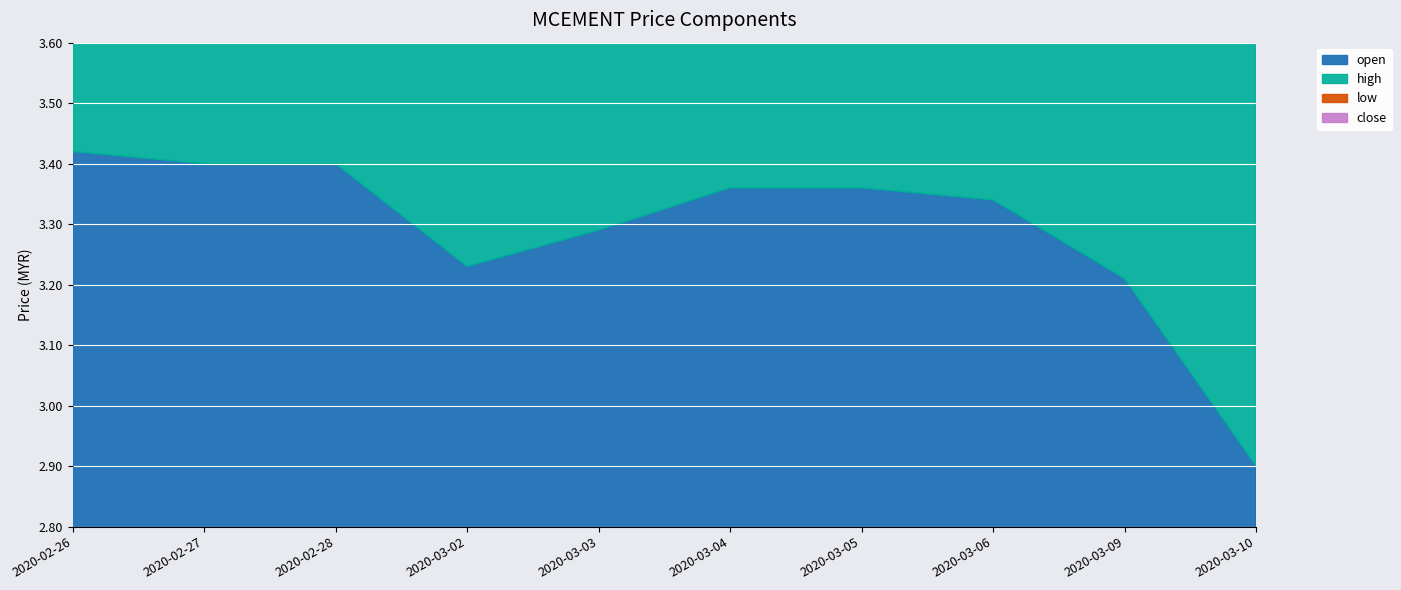

Rank the series by their maximum value, from lowest to highest.

low, open, close, high